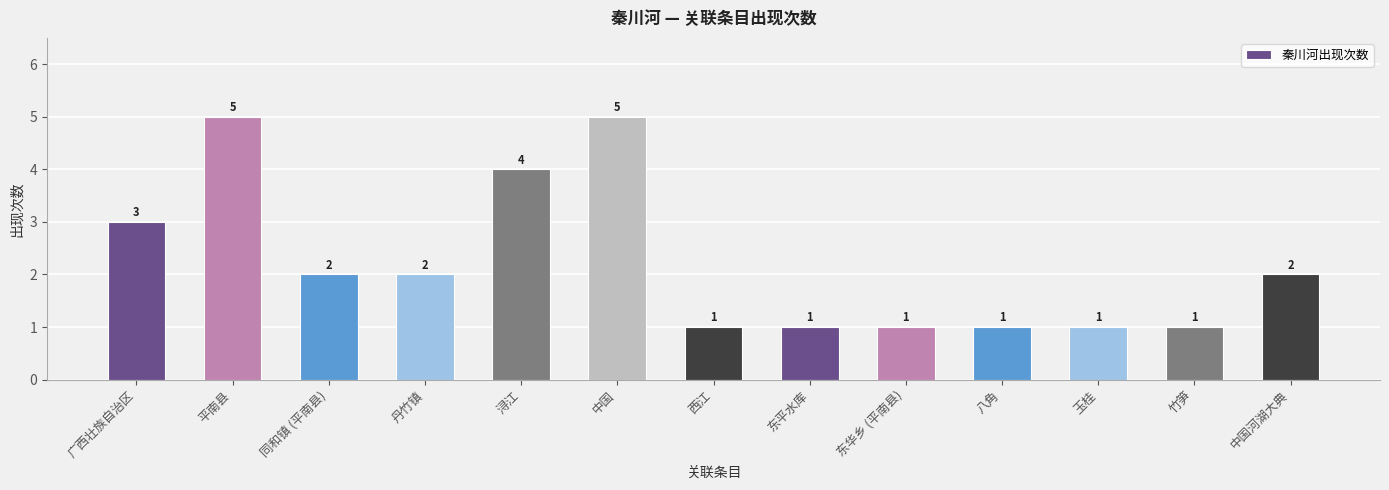

Reading left to right, list all the values displayed in this chart.

广西壮族自治区=3	平南县=5	同和镇 (平南县)=2	丹竹镇=2	浔江=4	中国=5	西江=1	东平水库=1	东华乡 (平南县)=1	八角=1	玉桂=1	竹笋=1	中国河湖大典=2